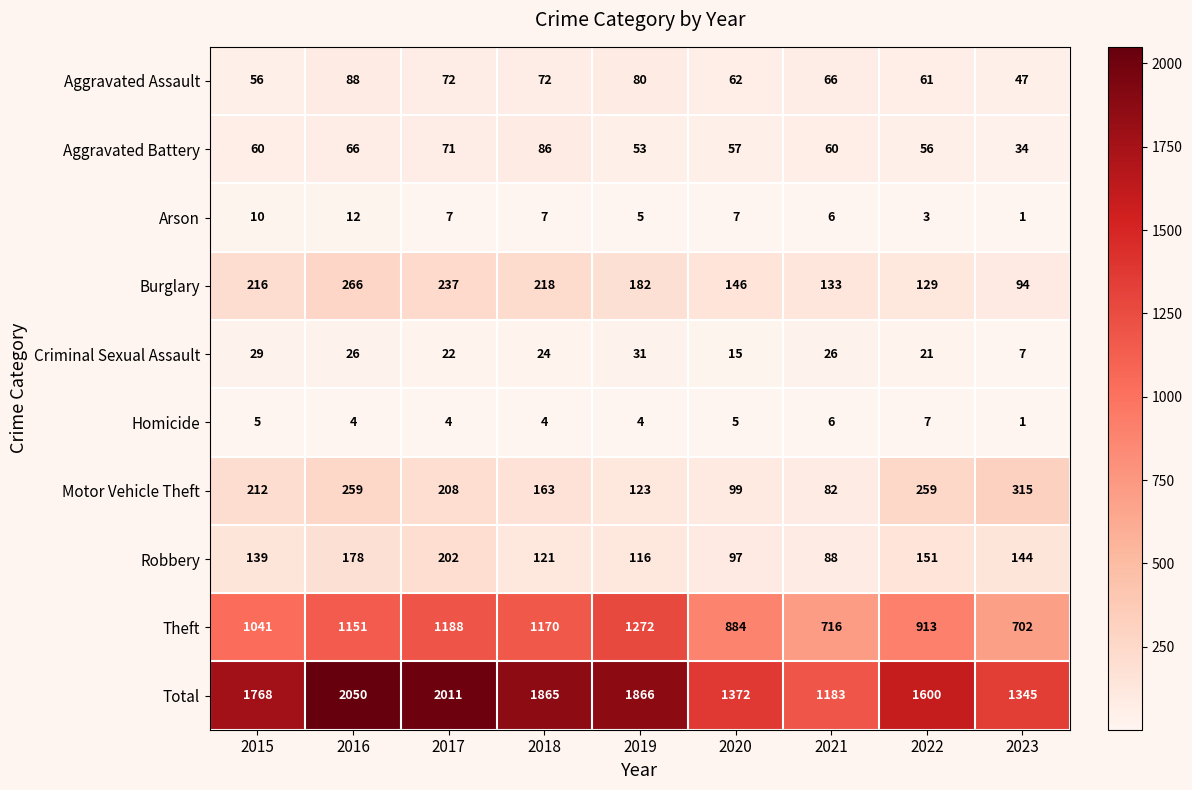

What is the sum of the Arson values at 2016 and 2021?

18